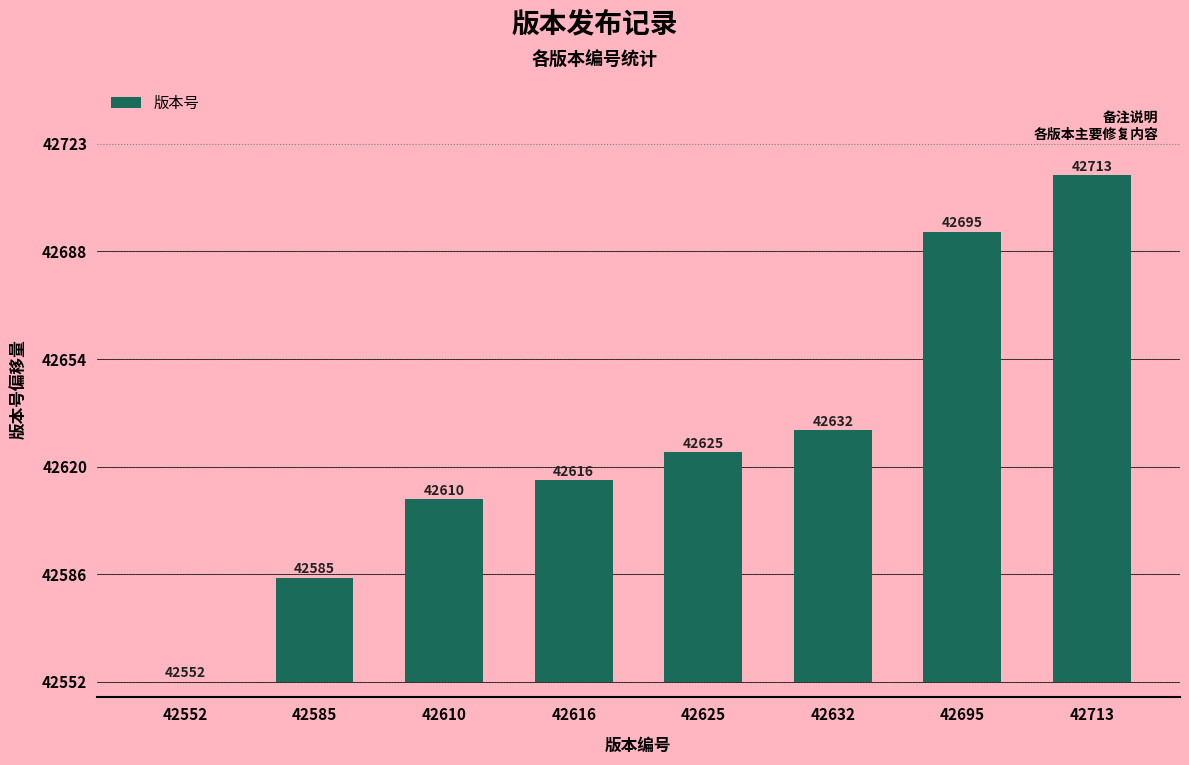

Are the bars horizontal?

No